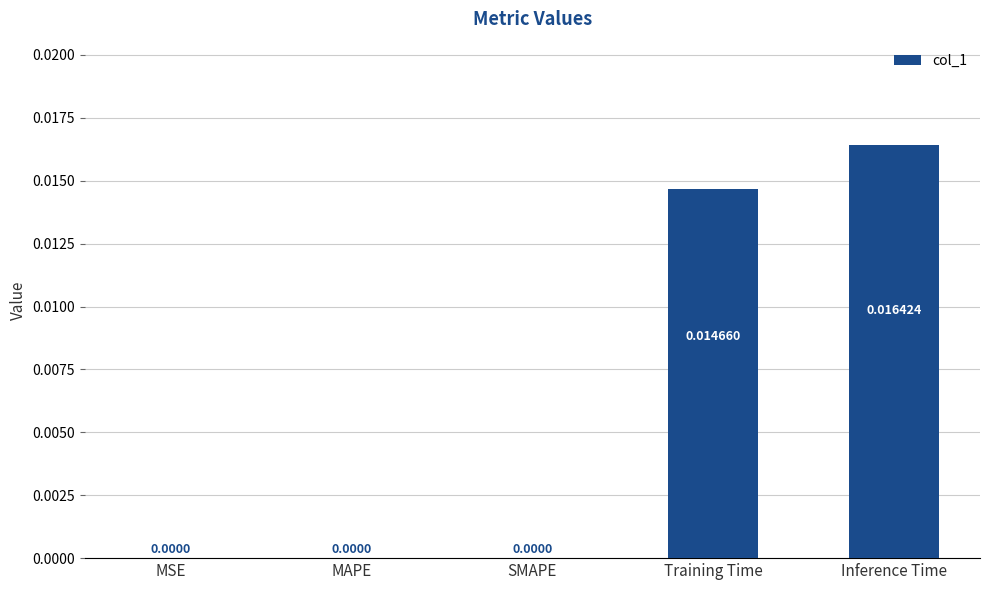

Which category has the highest value across all series?

Inference Time